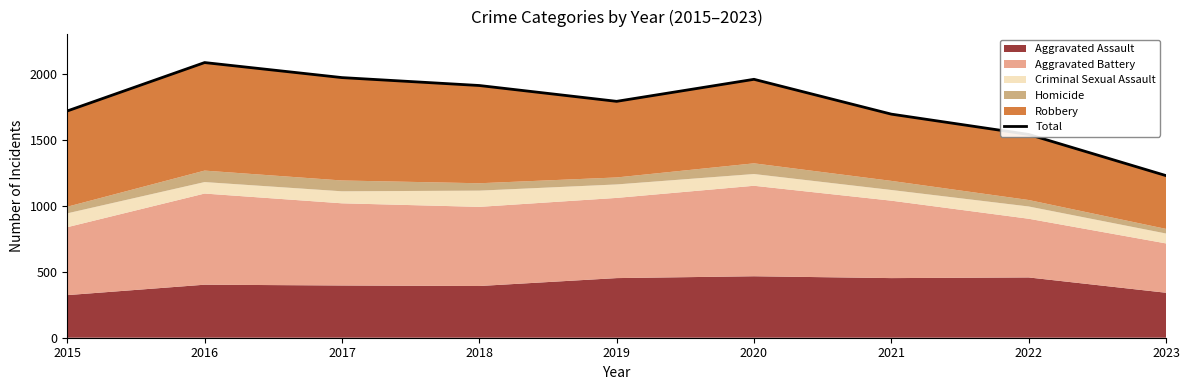

What is the maximum value shown in the chart?

2086